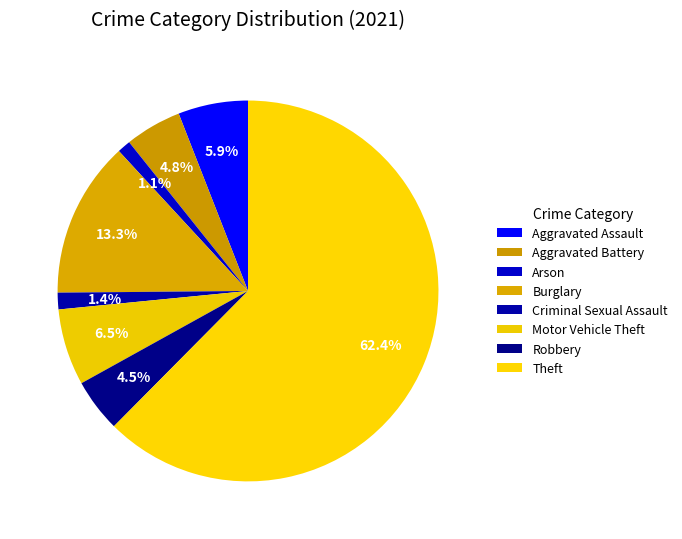

To the nearest percent, what is the difference between the Robbery and Theft slice percentages?

58%